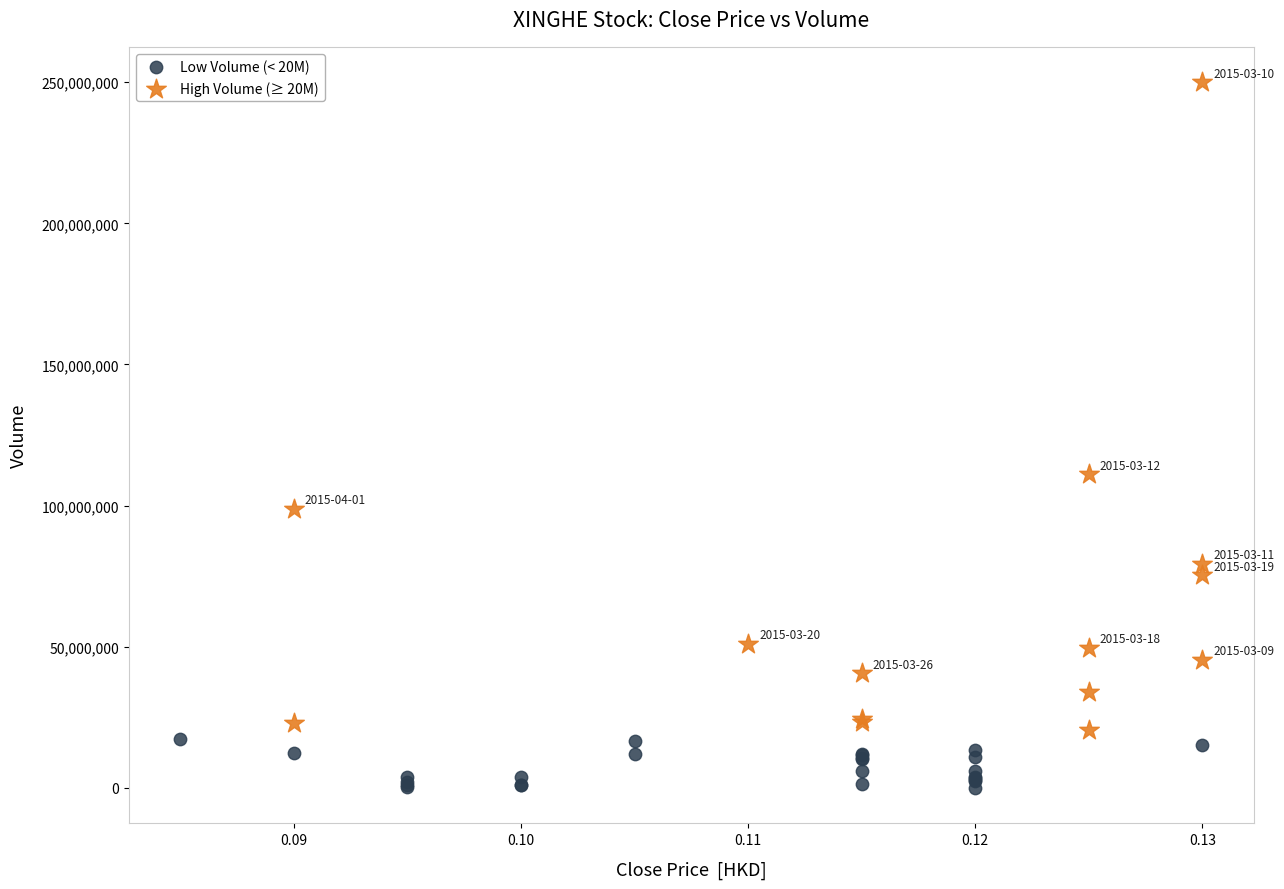

Which series has the largest Y range (max minus min)?

High Volume (≥ 20M)